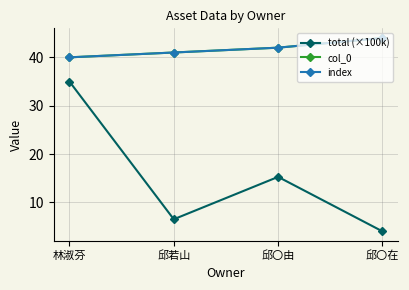

Reading right to left, list all the values displayed in this chart.

total (×100k): 4.0	15.3	6.5	35.0
col_0: 44.0	42.0	41.0	40.0
index: 44.0	42.0	41.0	40.0